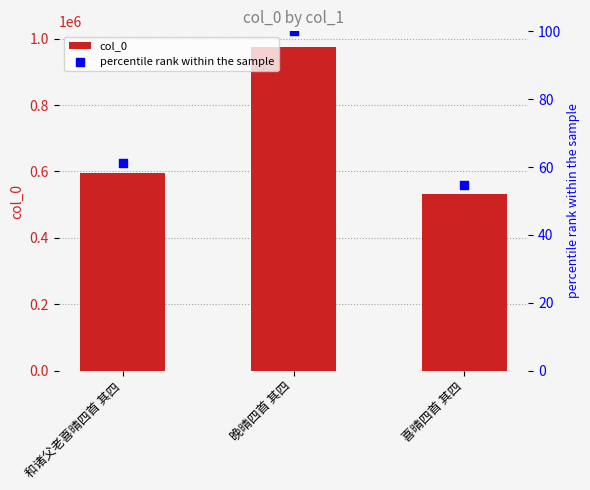

Which series has the largest total across all categories?

col_0